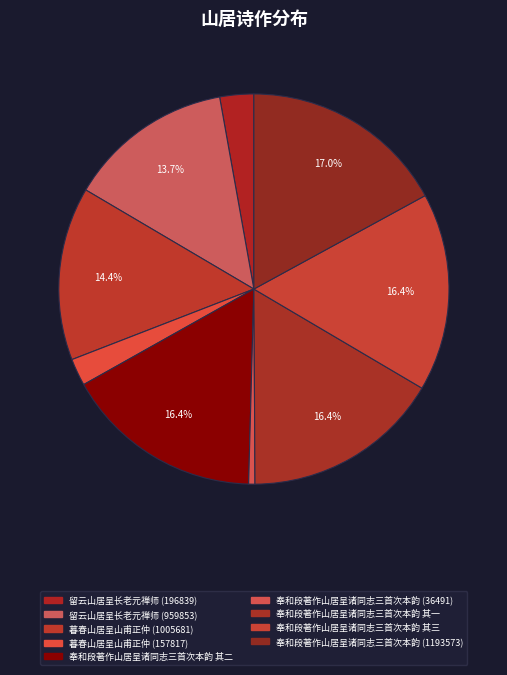

How many segments does this pie chart have?

9